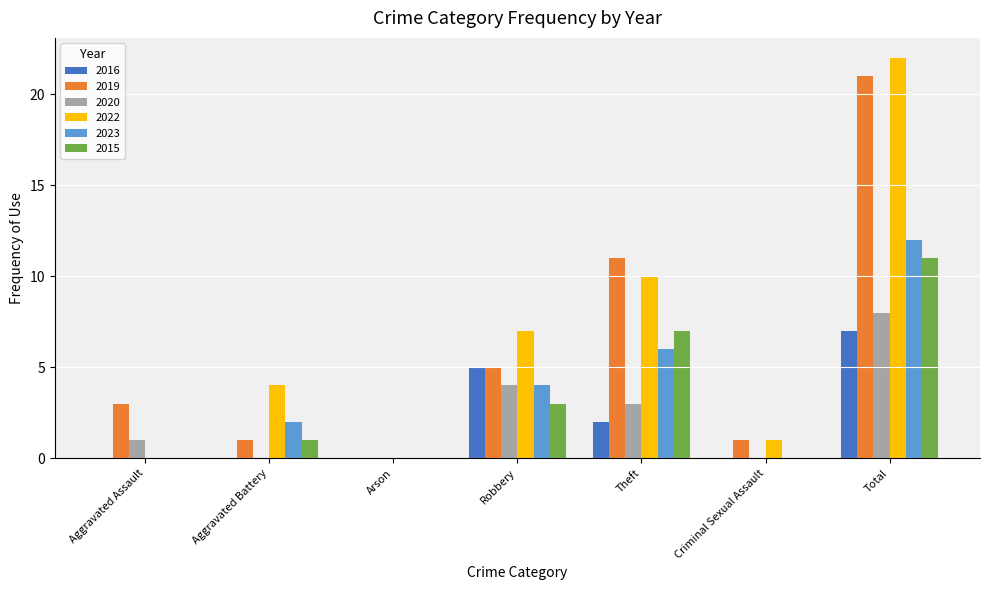

Count the number of data series in this chart.

6